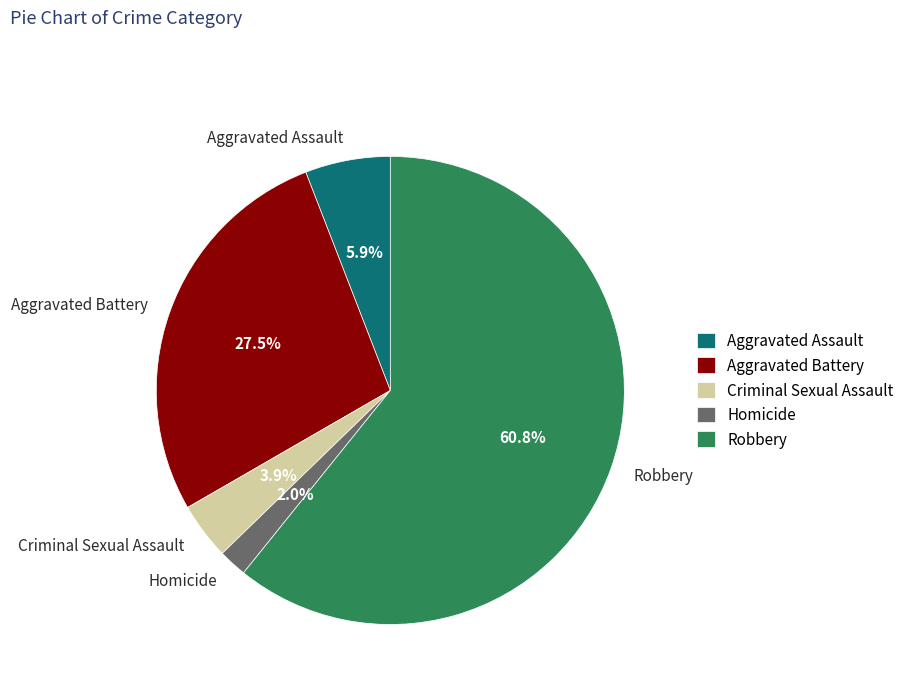

What is the majority slice?

Robbery